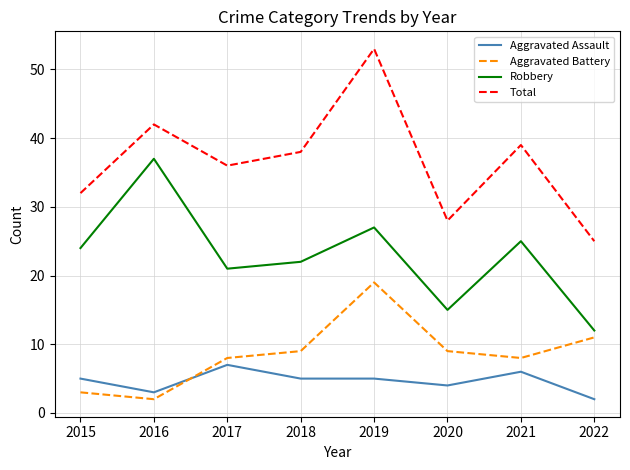

What are all the series names shown in the legend?

Aggravated Assault, Aggravated Battery, Robbery, Total